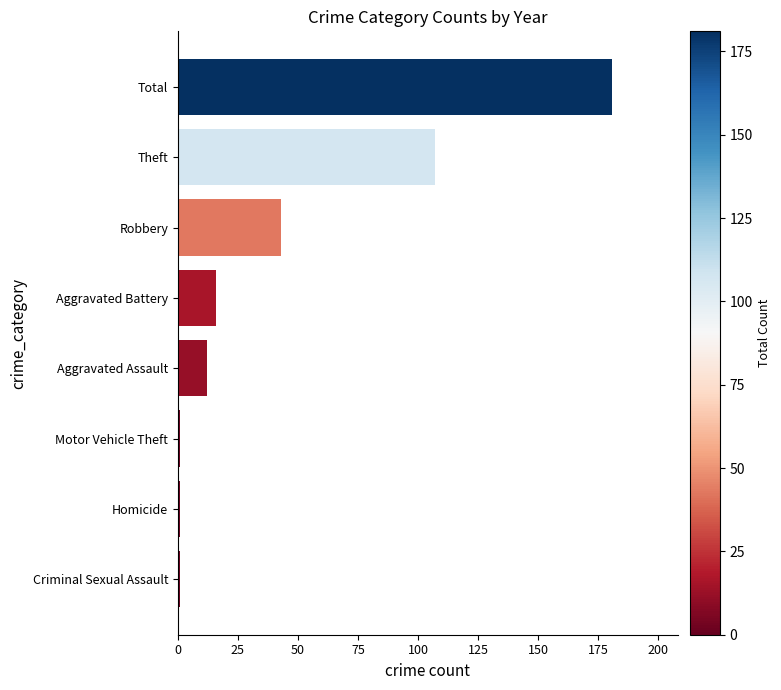

What is the greatest value displayed?

181